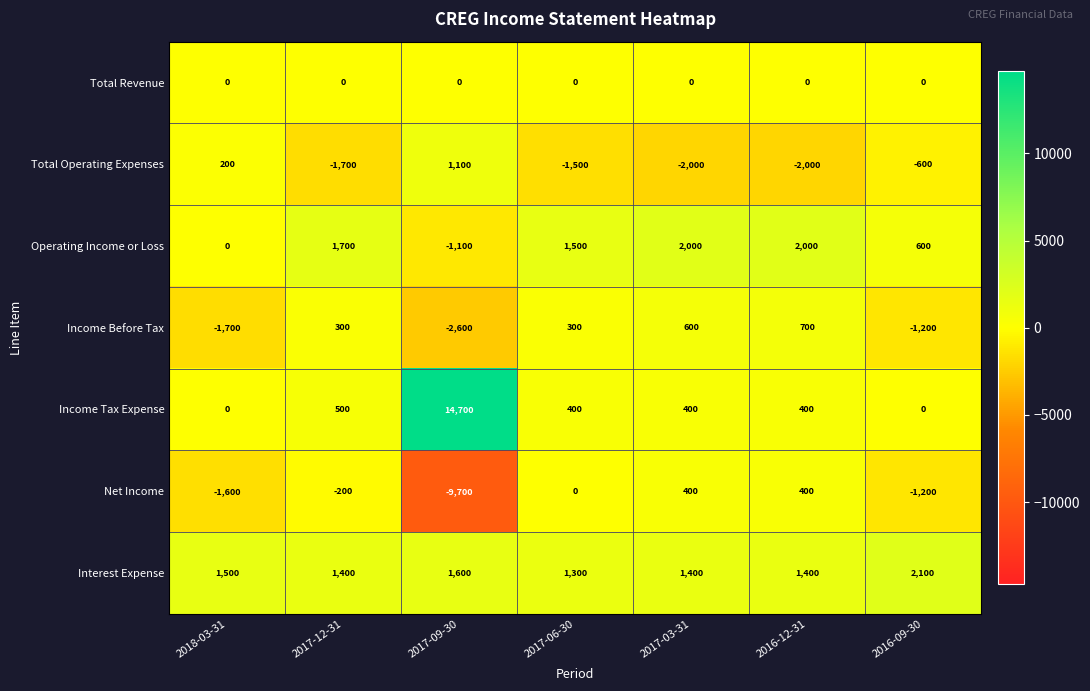

Which series has the widest spread of values?

Income Tax Expense